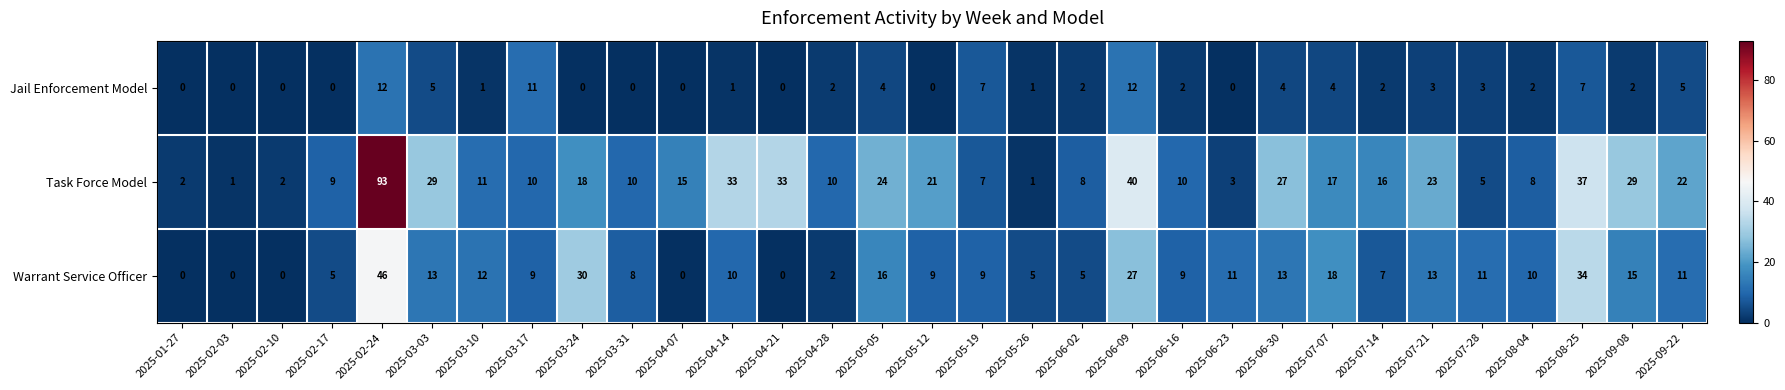

Which series changed the most between 2025-06-09 and 2025-08-25?

Warrant Service Officer